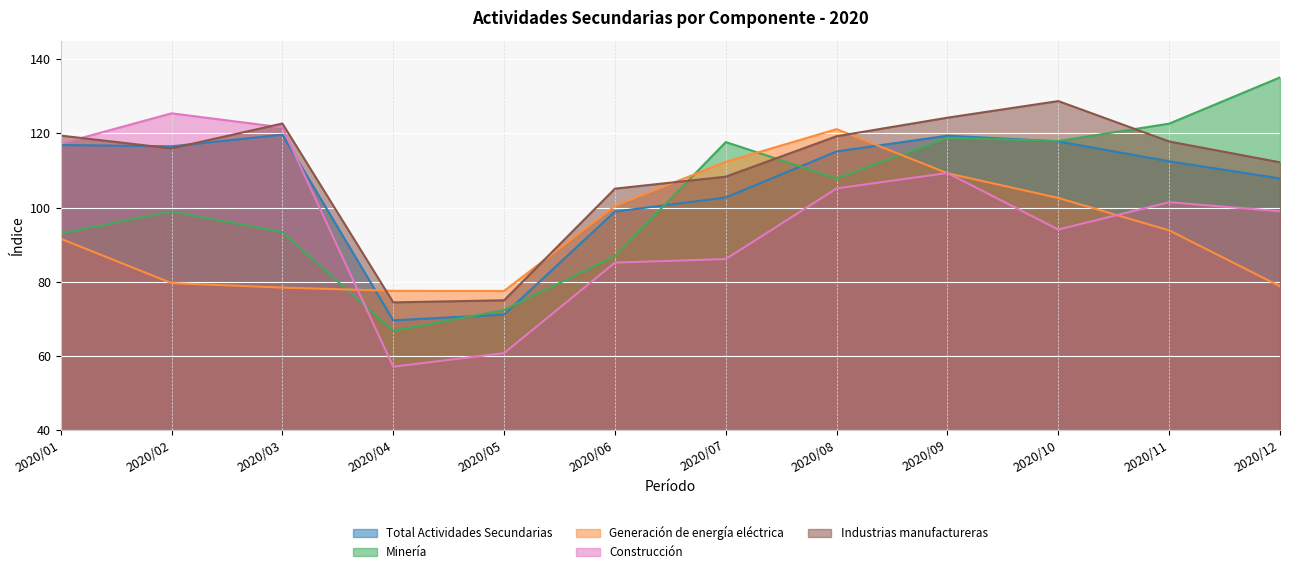

At which category does Industrias manufactureras reach its first local valley?

2020/02